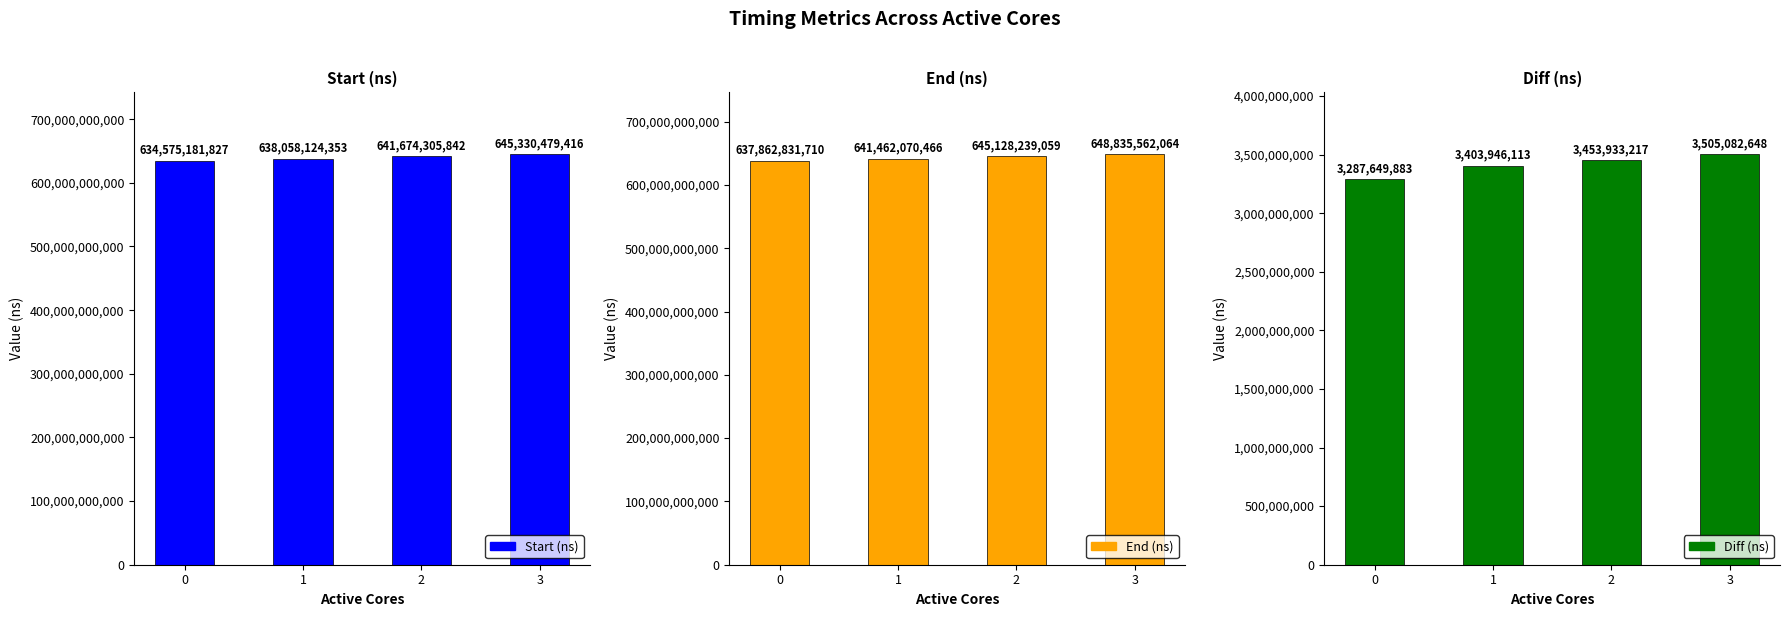

At which category is the sum across all series the highest?

3